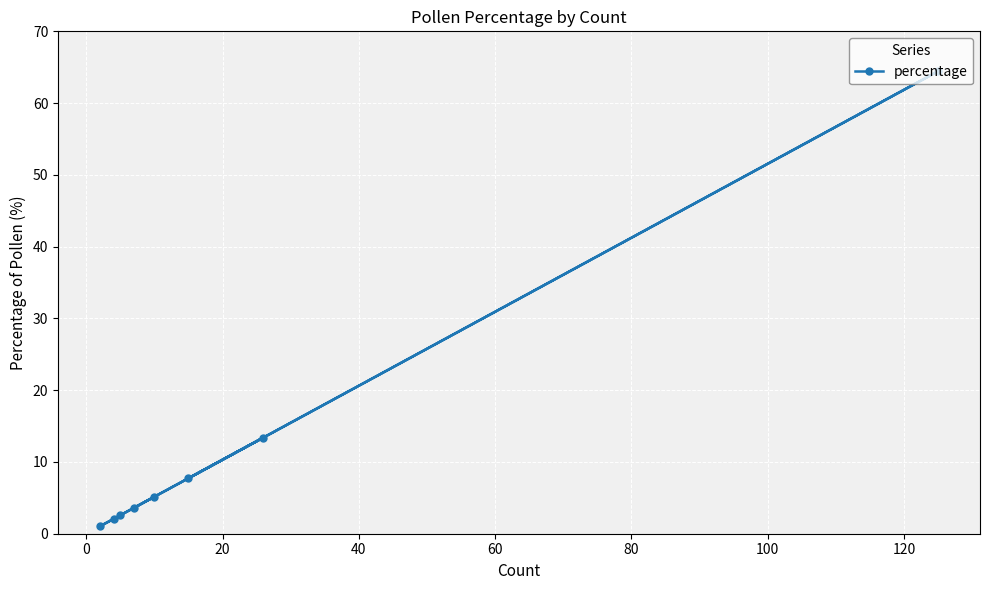

What is the difference between the maximum and minimum values?

63.4